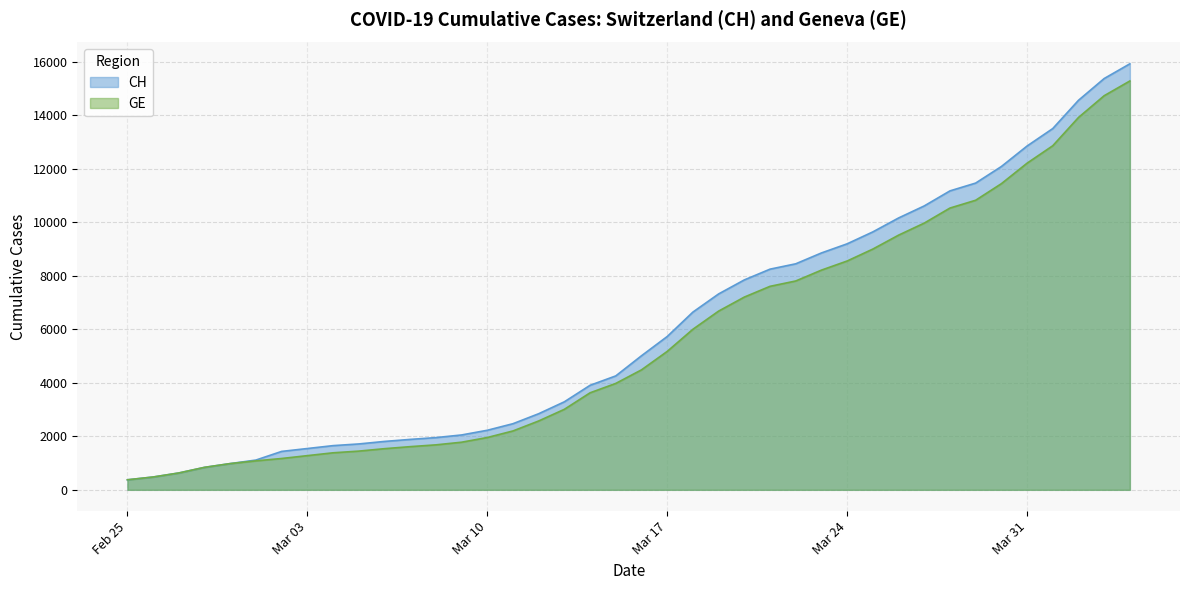

Which series has the largest range (max minus min)?

CH